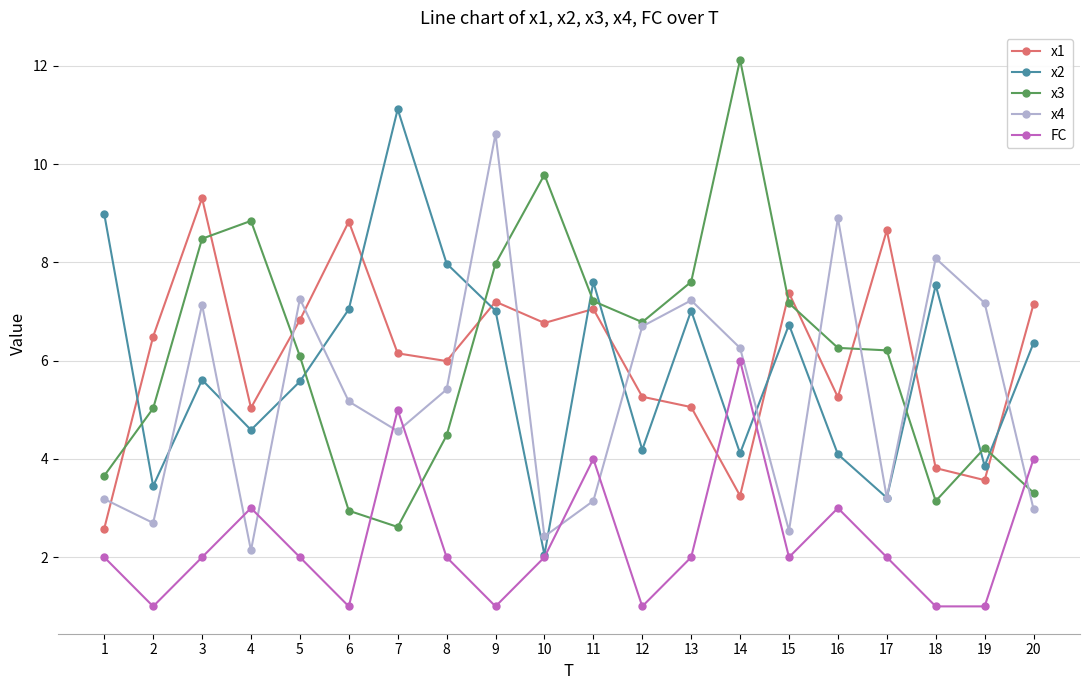

True or false: FC has a value of 2.1 at 20.

False